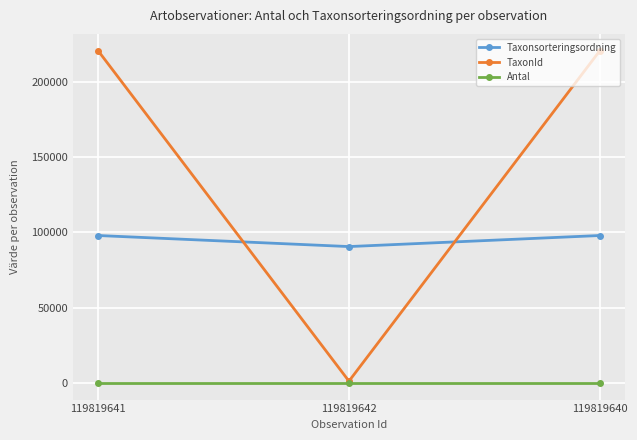

Is the value of Antal at 119819642 greater than the value of Taxonsorteringsordning at 119819642?

No